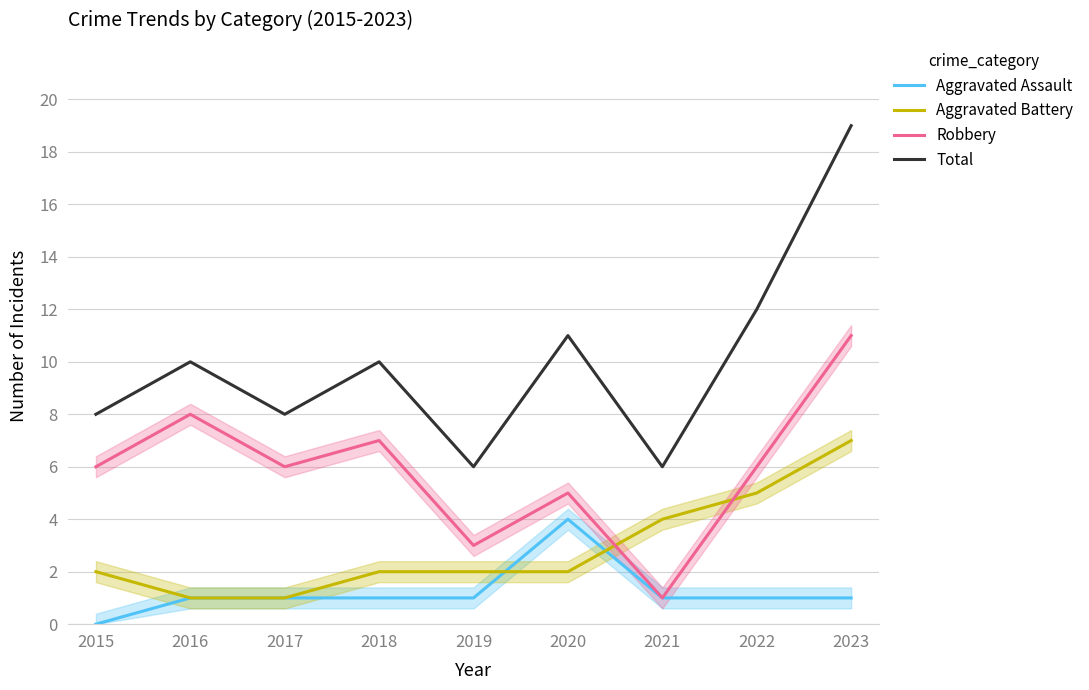

Which category has the lowest value in the Total series?

2019